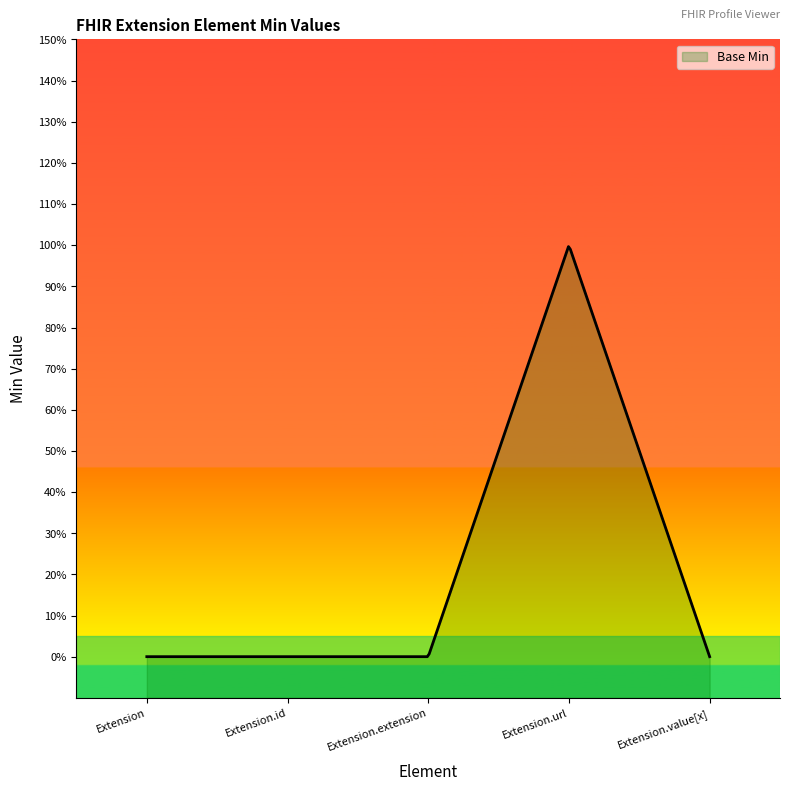

What is the label of the 5th point from the left?

Extension.value[x]